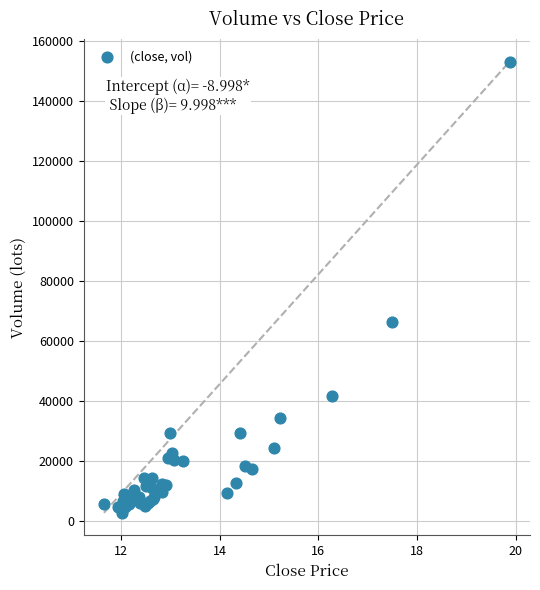

What Y value in the scatter plot is closest to 77936?

66459.8